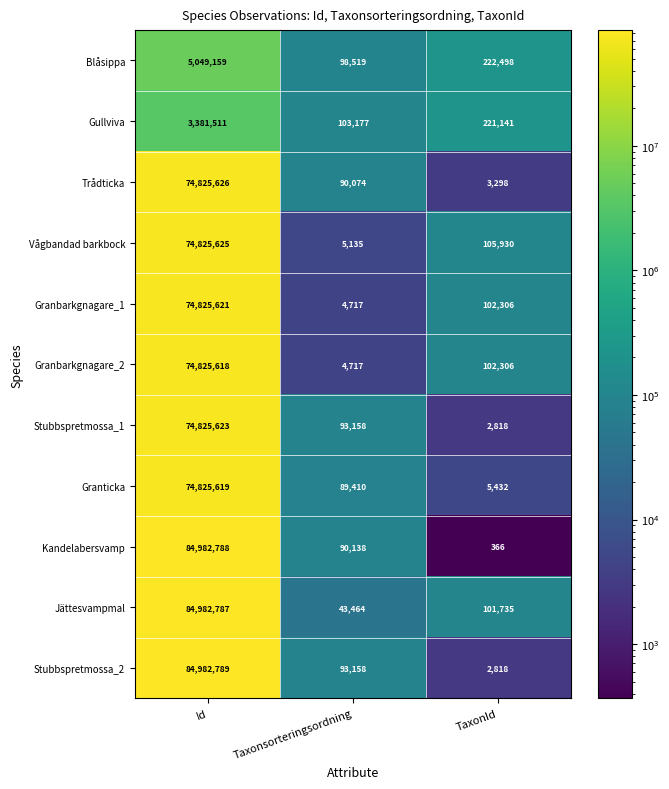

At which label does Trådticka reach its minimum?

TaxonId